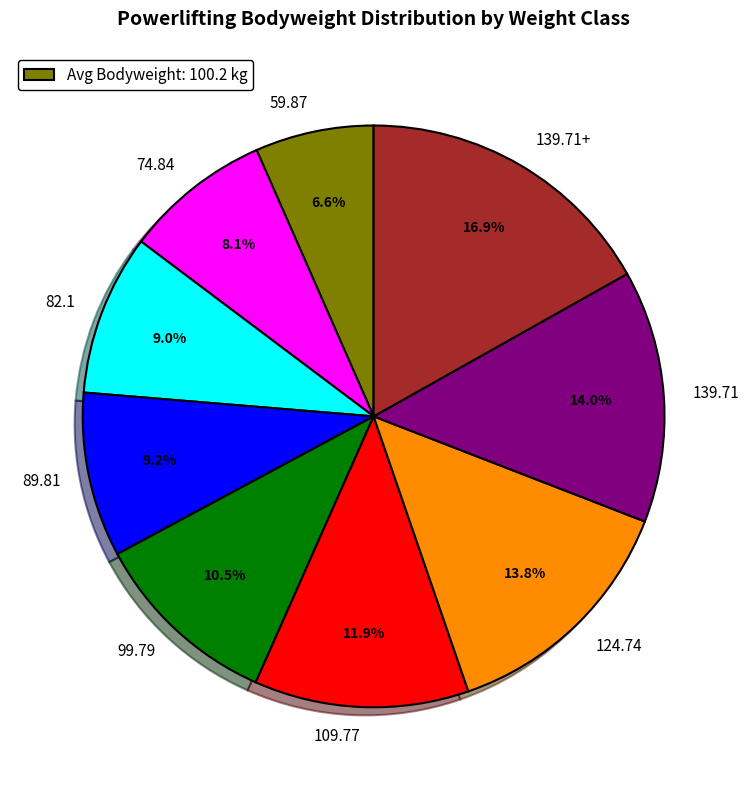

How many slices are in this pie chart?

9